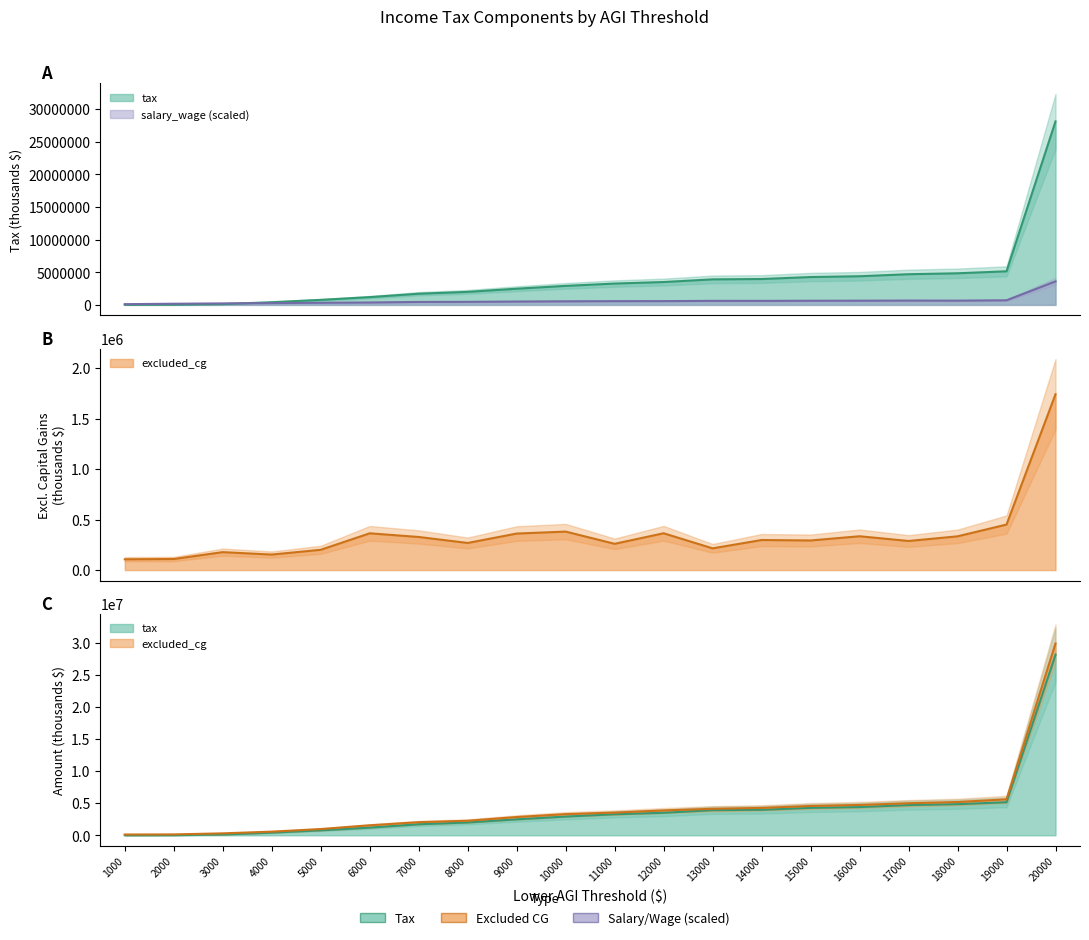

What is the difference between the tax values at 20000 and 8000?

26128480.0